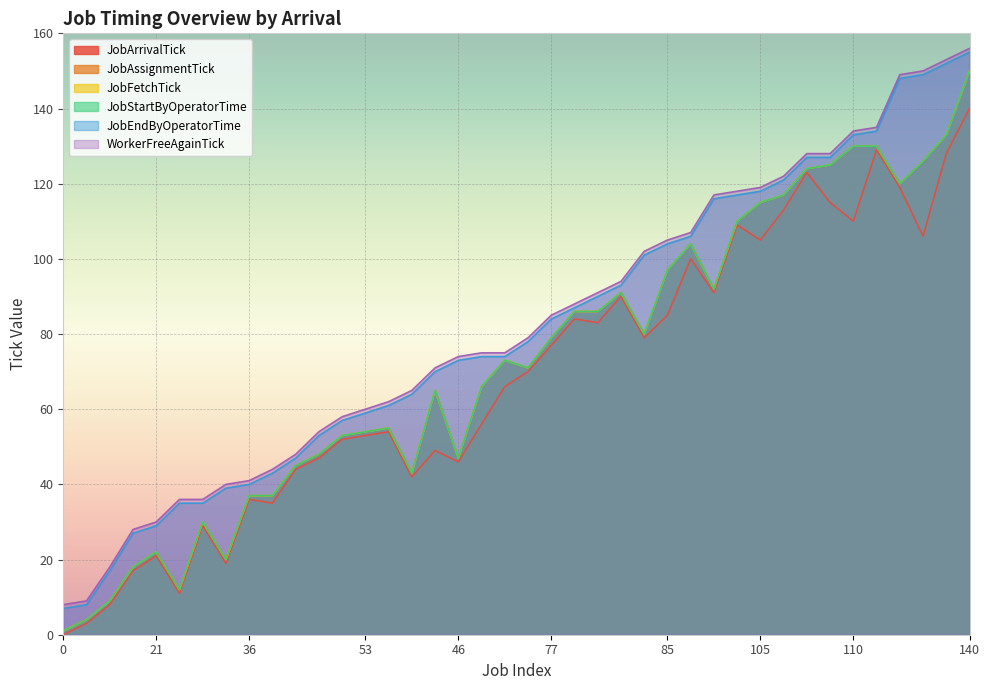

List the series in order of their peak value, highest first.

WorkerFreeAgainTick, JobEndByOperatorTime, JobAssignmentTick, JobFetchTick, JobStartByOperatorTime, JobArrivalTick